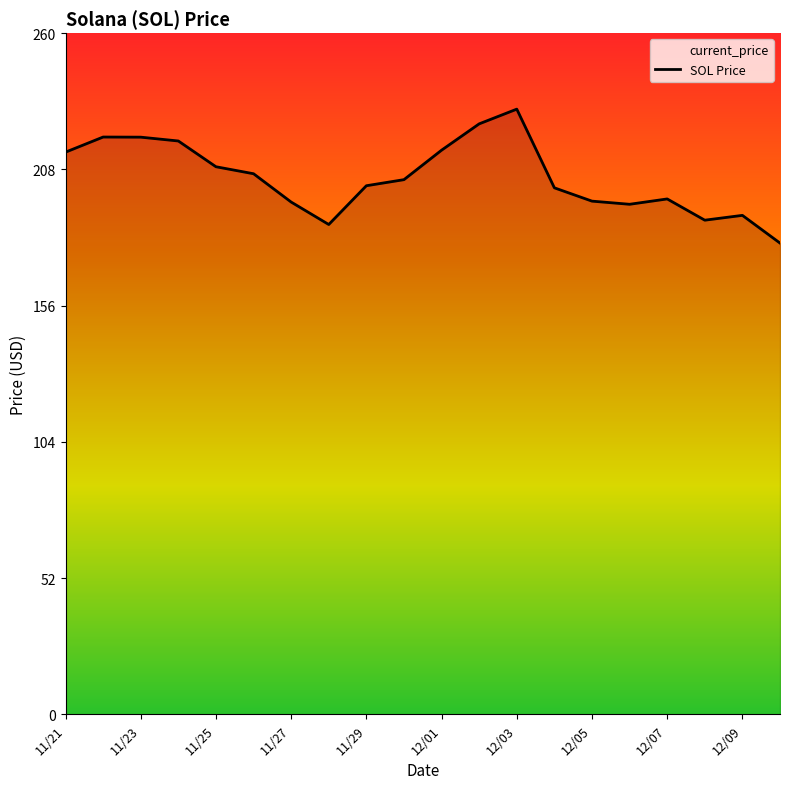

What is the greatest value displayed?

231.0